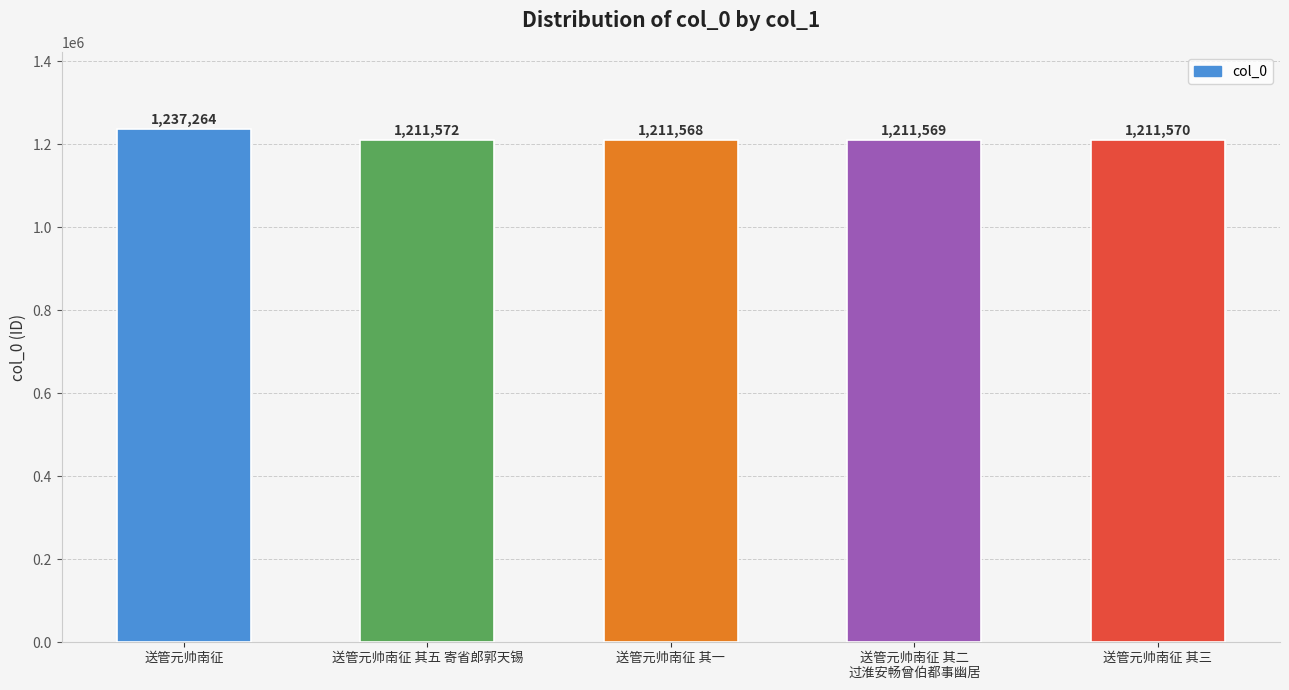

Reading right to left, extract all data points from this chart.

送管元帅南征 其三=1211570	送管元帅南征 其二
过淮安畅曾伯都事幽居=1211569	送管元帅南征 其一=1211568	送管元帅南征 其五 寄省郎郭天锡=1211572	送管元帅南征=1237264